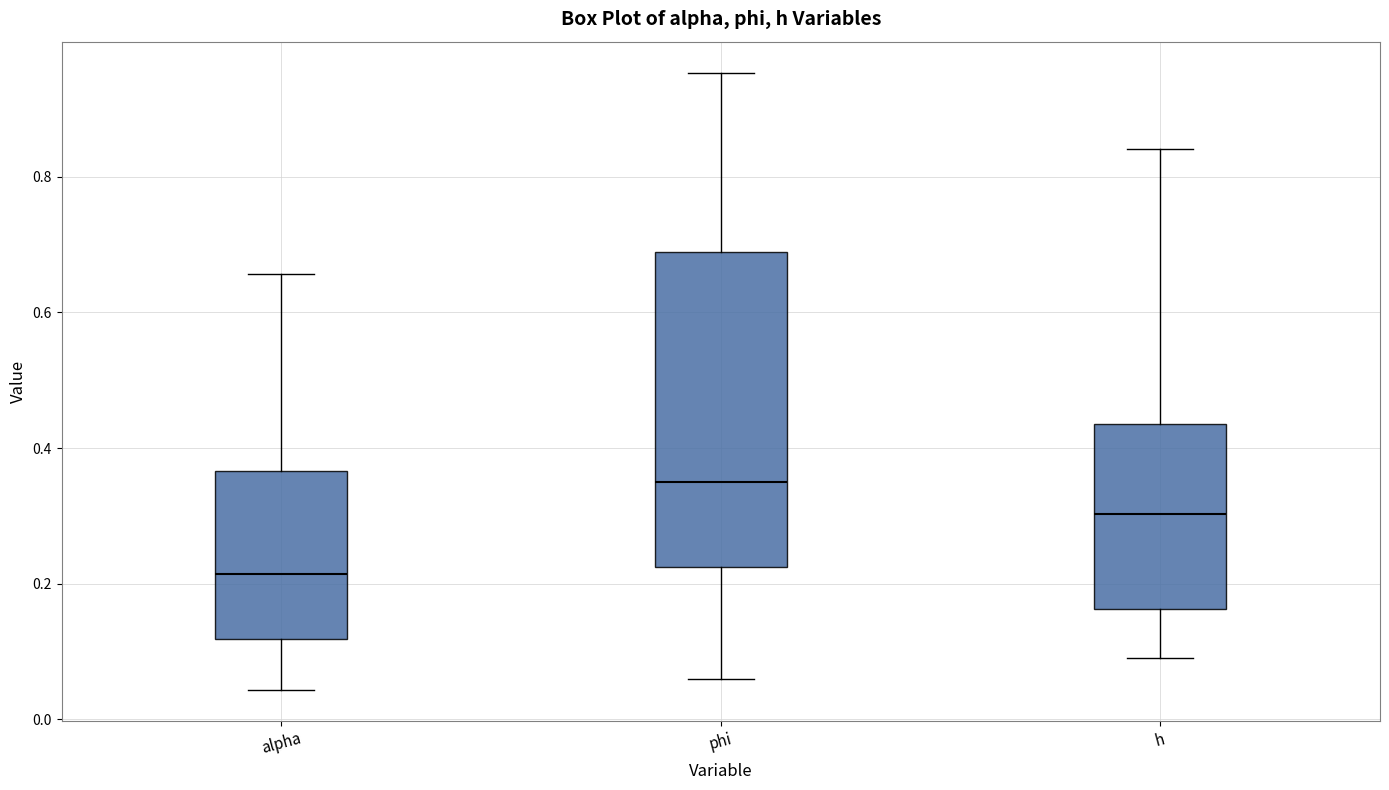

Which box is the tallest, from its lower edge to its upper edge?

phi